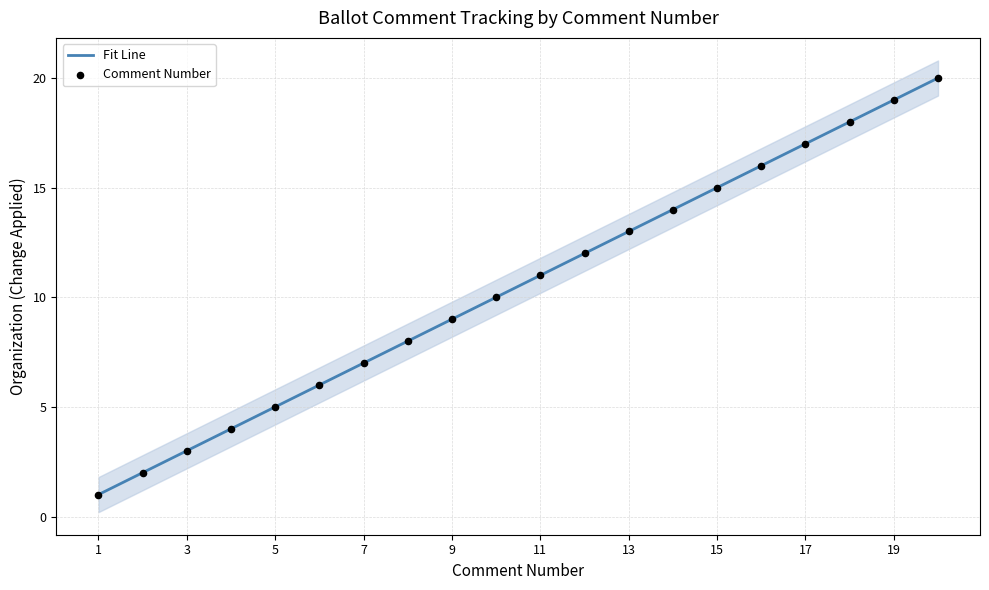

Which series has the largest Y range (max minus min)?

Fit Line